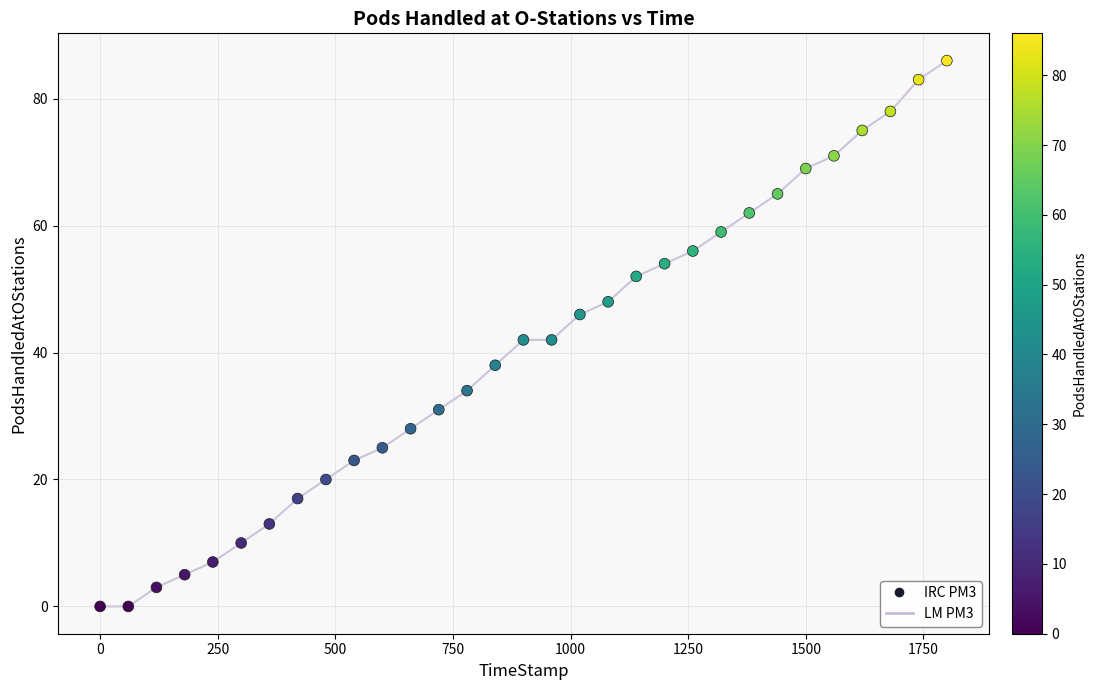

What is the range of Y values (max minus min)?

86